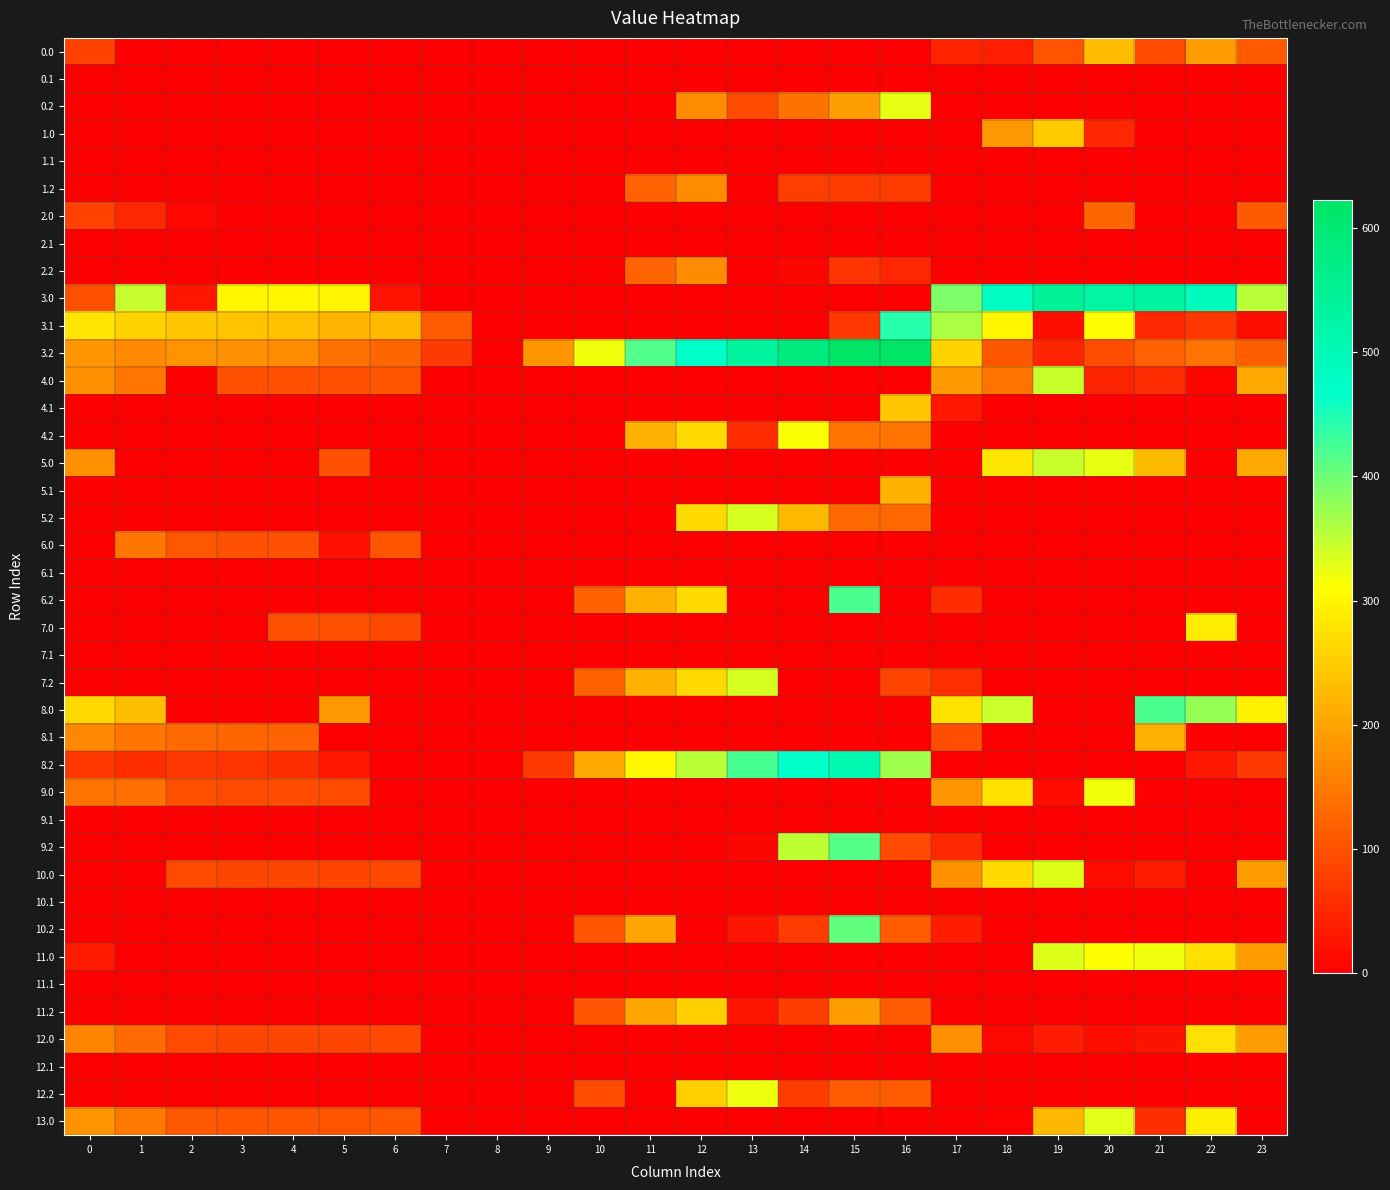

At which category does the chart reach its minimum across all series?

1